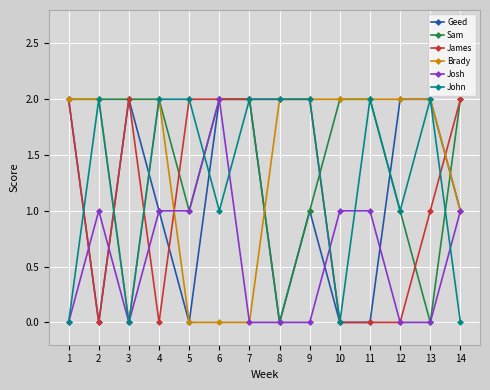

Reading left to right, what are all the values shown in this chart?

Geed: 1=2	2=0	3=2	4=1	5=0	6=2	7=2	8=0	9=1	10=0	11=0	12=2	13=2	14=1
Sam: 1=2	2=2	3=2	4=2	5=1	6=2	7=2	8=0	9=1	10=2	11=2	12=1	13=0	14=2
James: 1=2	2=0	3=2	4=0	5=2	6=2	7=2	8=2	9=2	10=0	11=0	12=0	13=1	14=2
Brady: 1=2	2=2	3=0	4=2	5=0	6=0	7=0	8=2	9=2	10=2	11=2	12=2	13=2	14=1
Josh: 1=0	2=1	3=0	4=1	5=1	6=2	7=0	8=0	9=0	10=1	11=1	12=0	13=0	14=1
John: 1=0	2=2	3=0	4=2	5=2	6=1	7=2	8=2	9=2	10=0	11=2	12=1	13=2	14=0